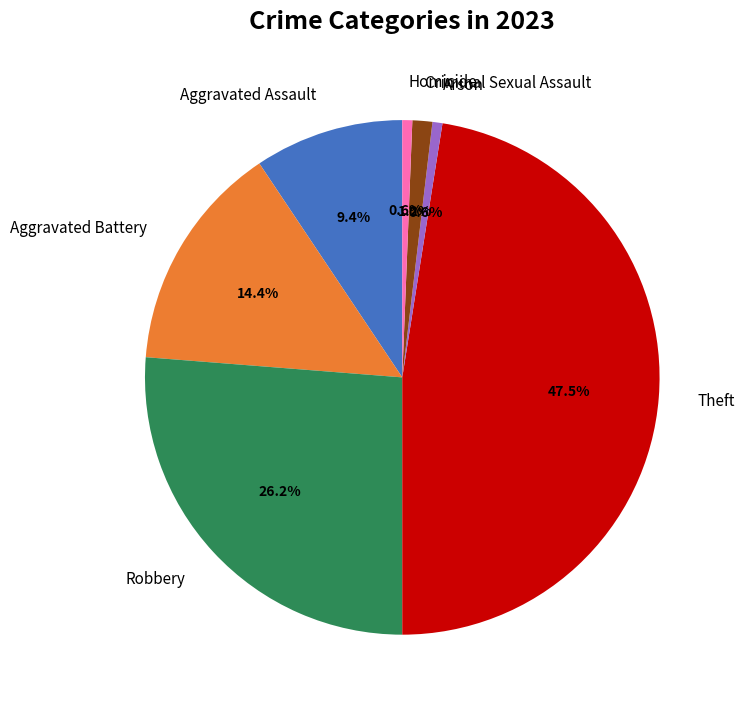

Does any single category account for the majority?

No